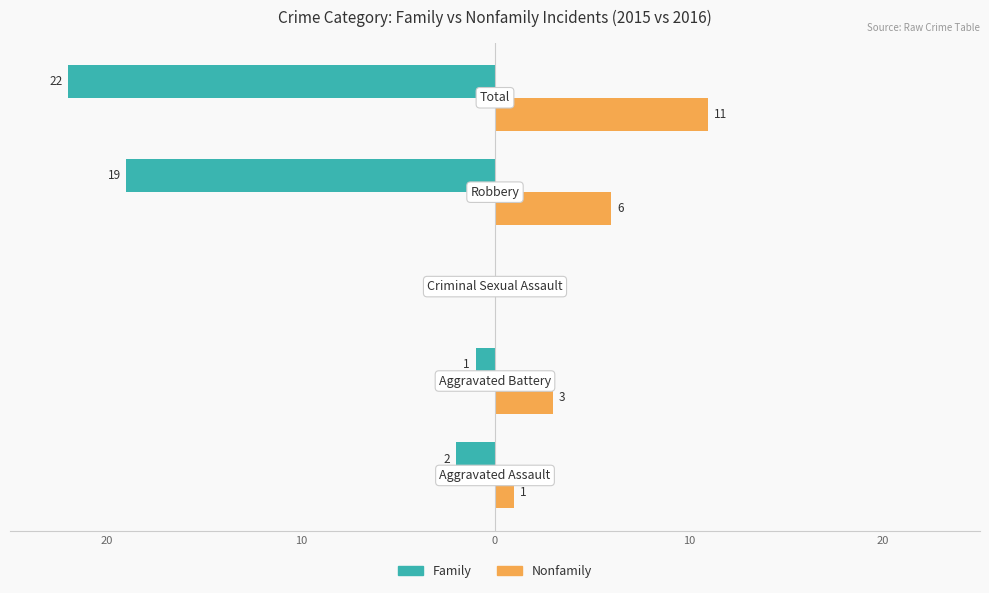

What are all the series names shown in the legend?

Family, Nonfamily